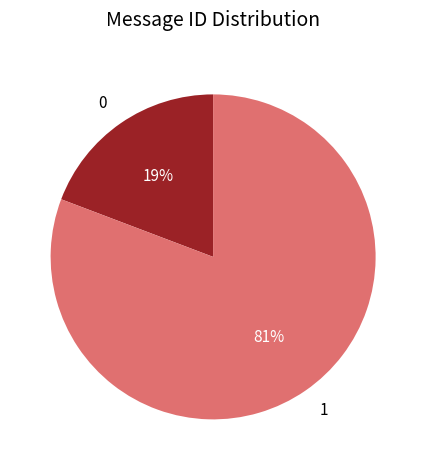

Which category accounts for the majority?

1